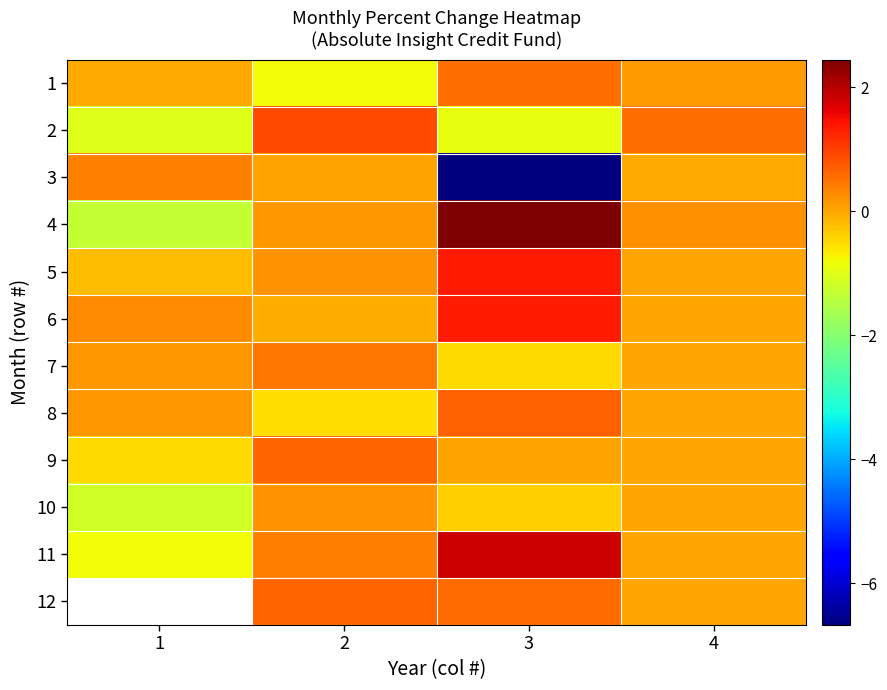

How many distinct data groups are displayed?

12